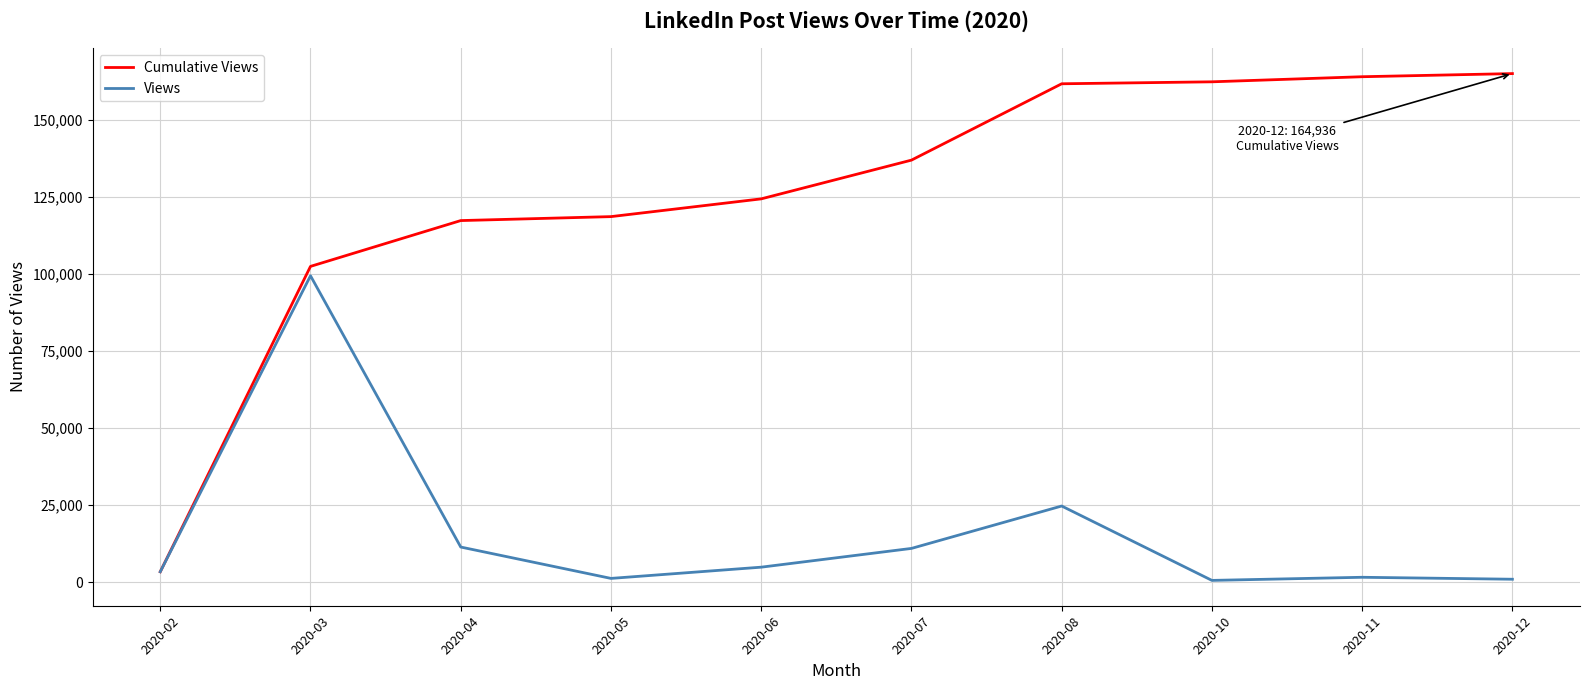

What is the difference between the maximum and second lowest values in the Views series?

98381